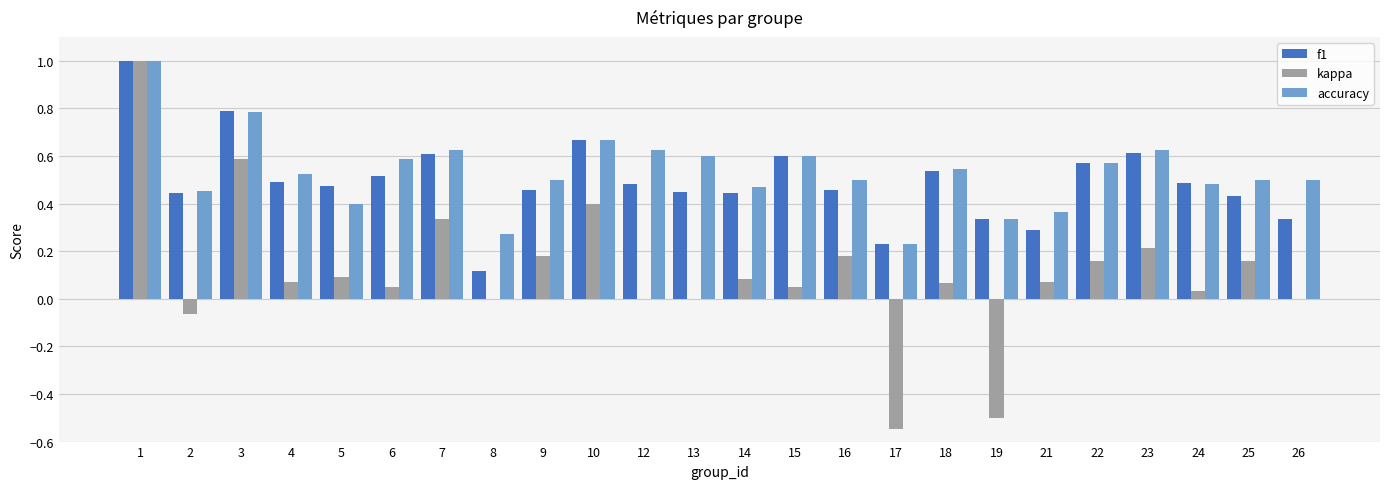

Are the bars grouped side by side (vs. stacked)?

Yes